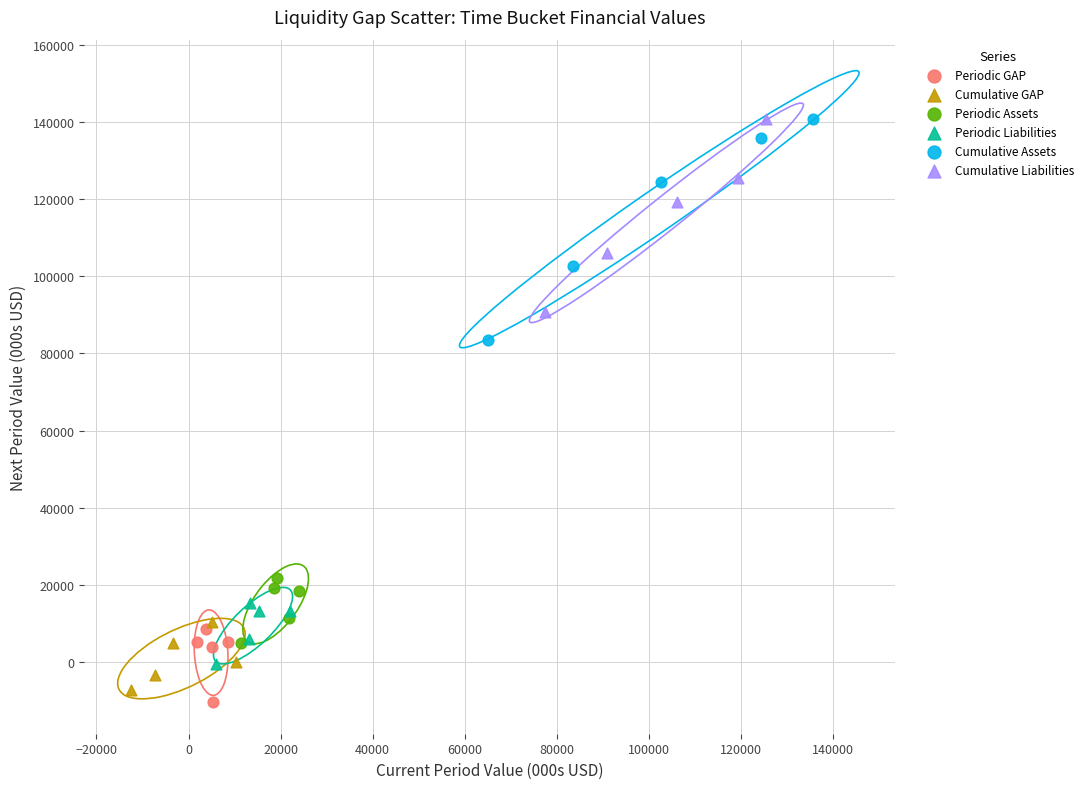

Which series has the largest Y range (max minus min)?

Cumulative Assets